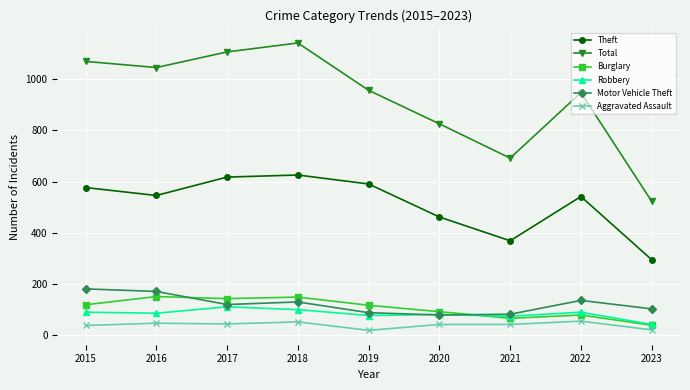

What is the total value across all series at 2015?

2075